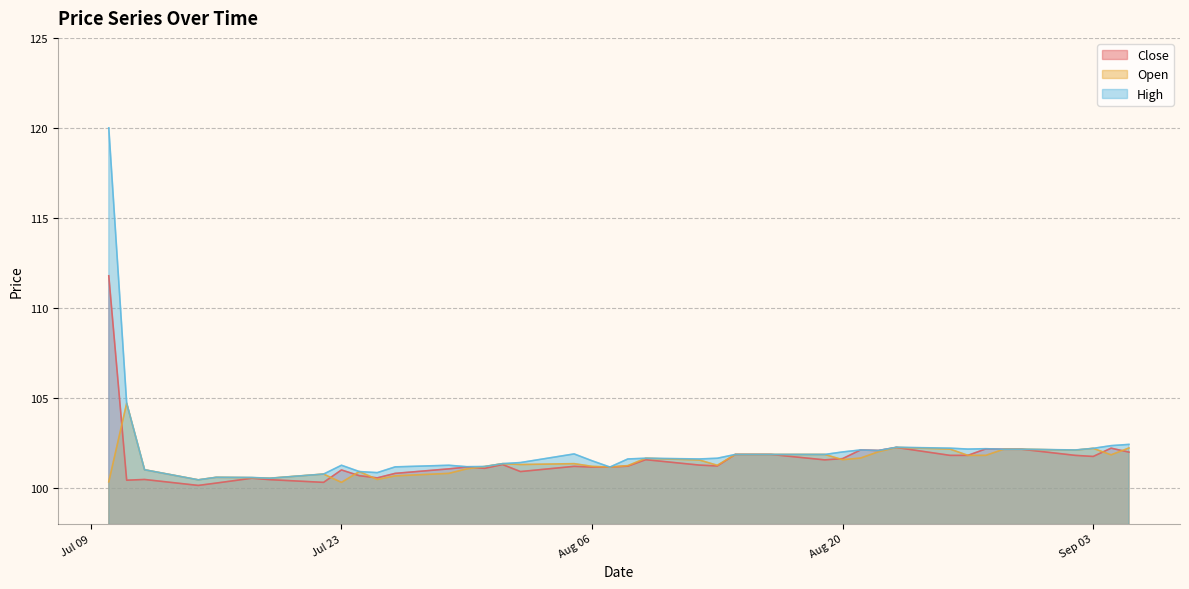

Is the value of High at 2024-09-05 greater than the value of Open at 2024-08-08?

Yes